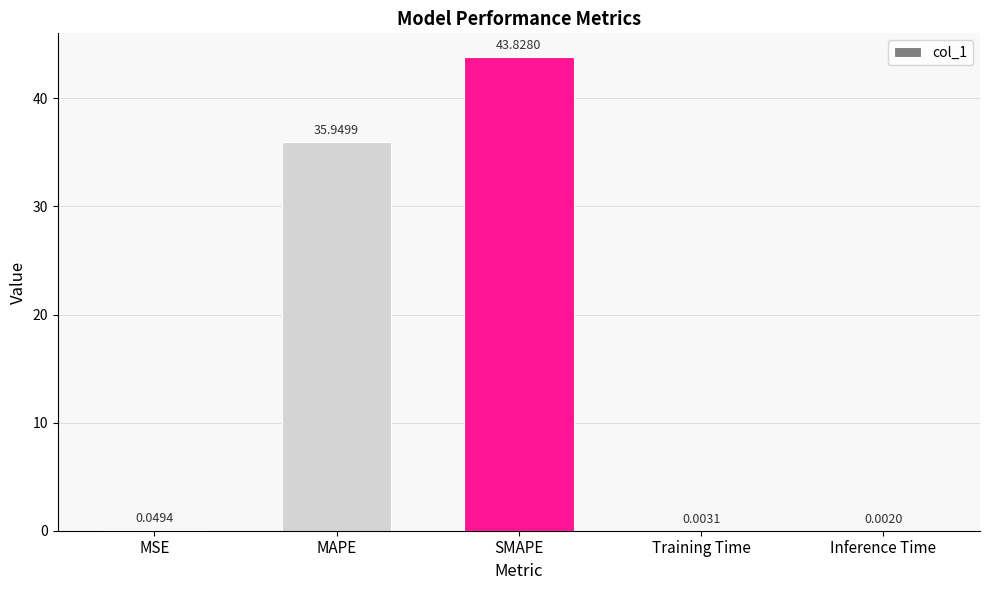

What is the sum of the values at MSE and MAPE?

36.0